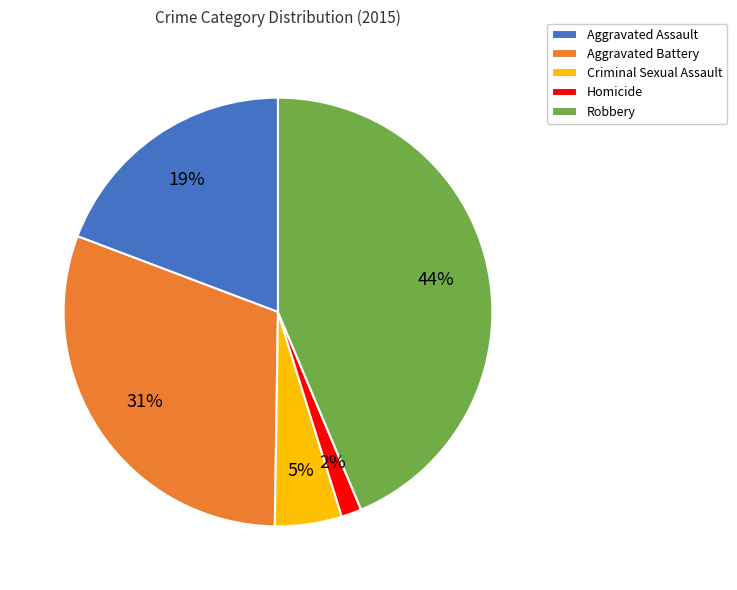

Combined, do Homicide and Criminal Sexual Assault account for over 50%?

No